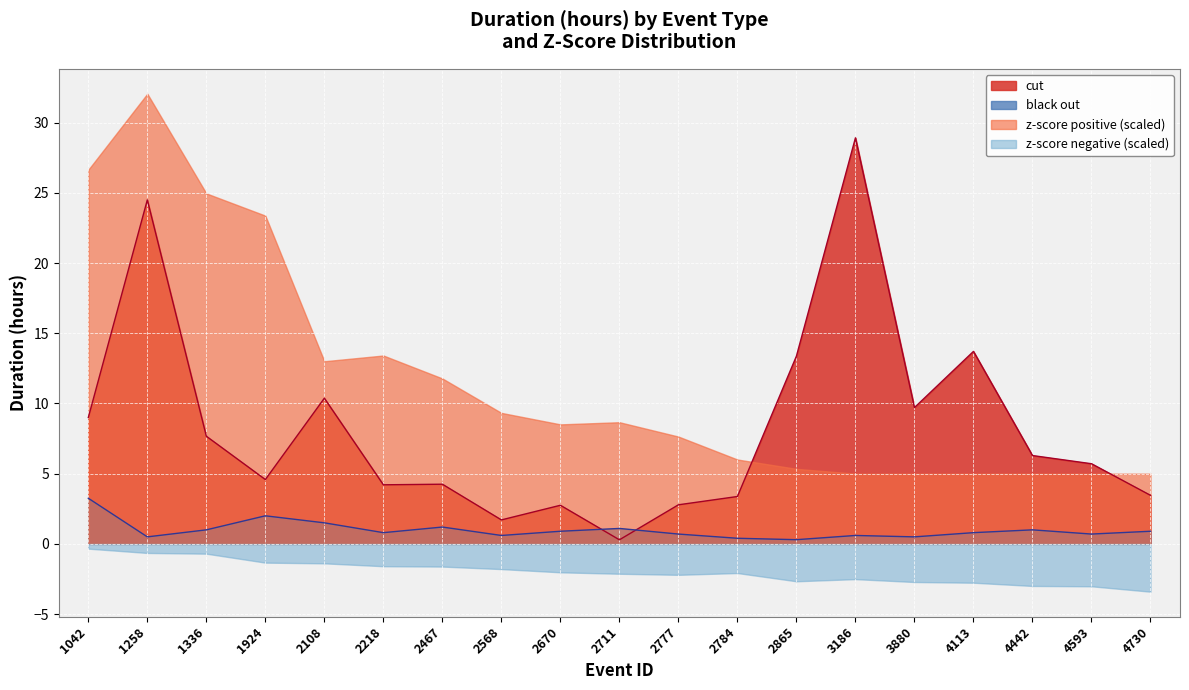

How many lines are shown in the chart?

4